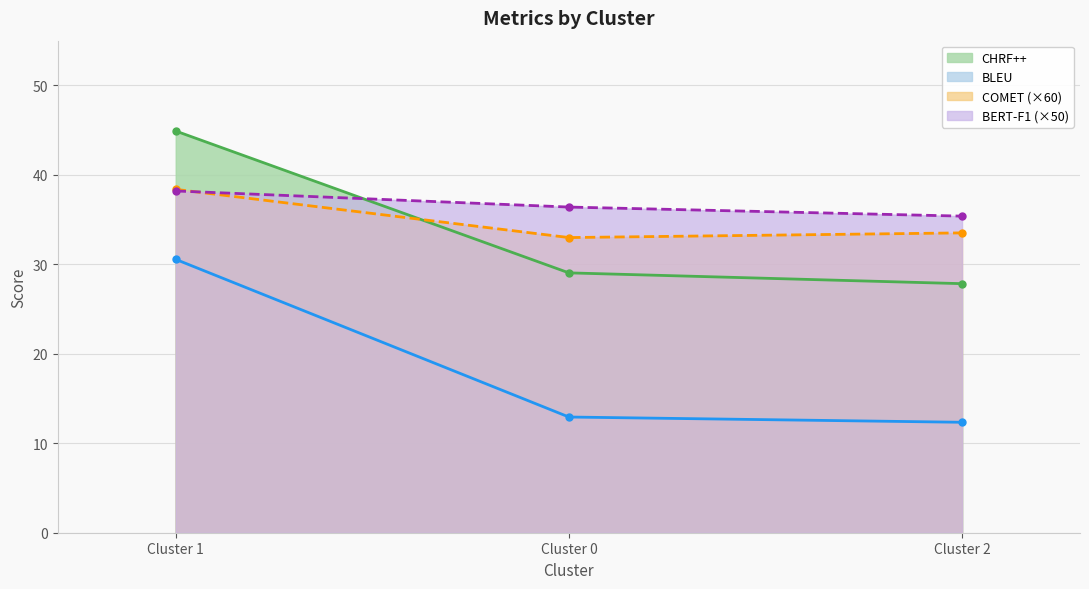

What is the lowest value of the BERT-F1 series?

35.4